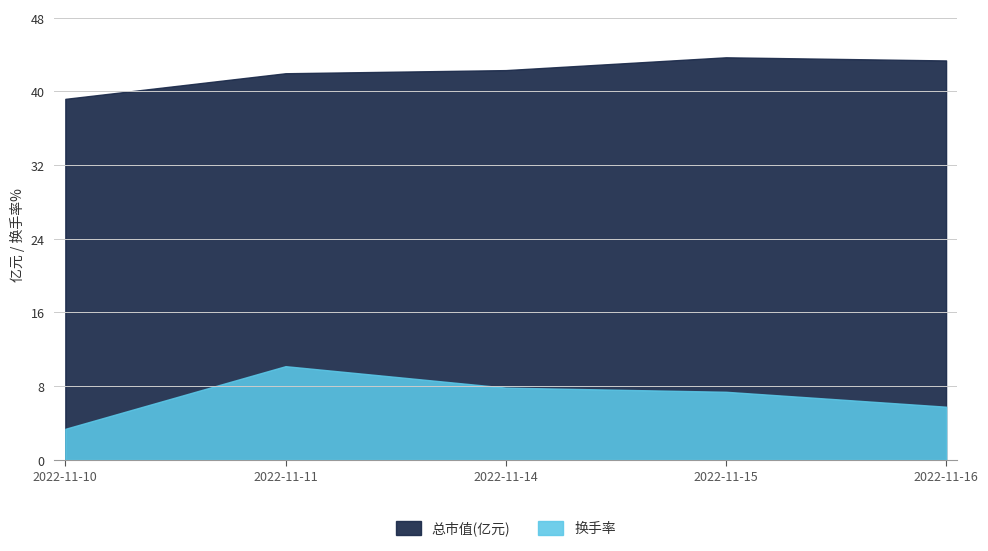

How many data points in 换手率 are less than 7?

2